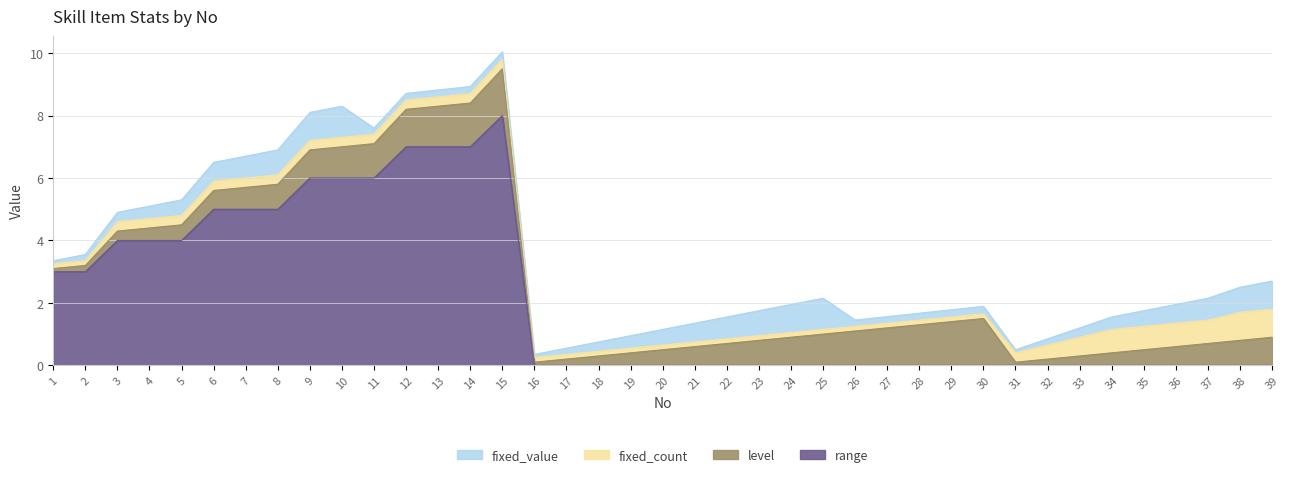

In range, how many points are higher than both neighbors (excluding endpoints)?

1